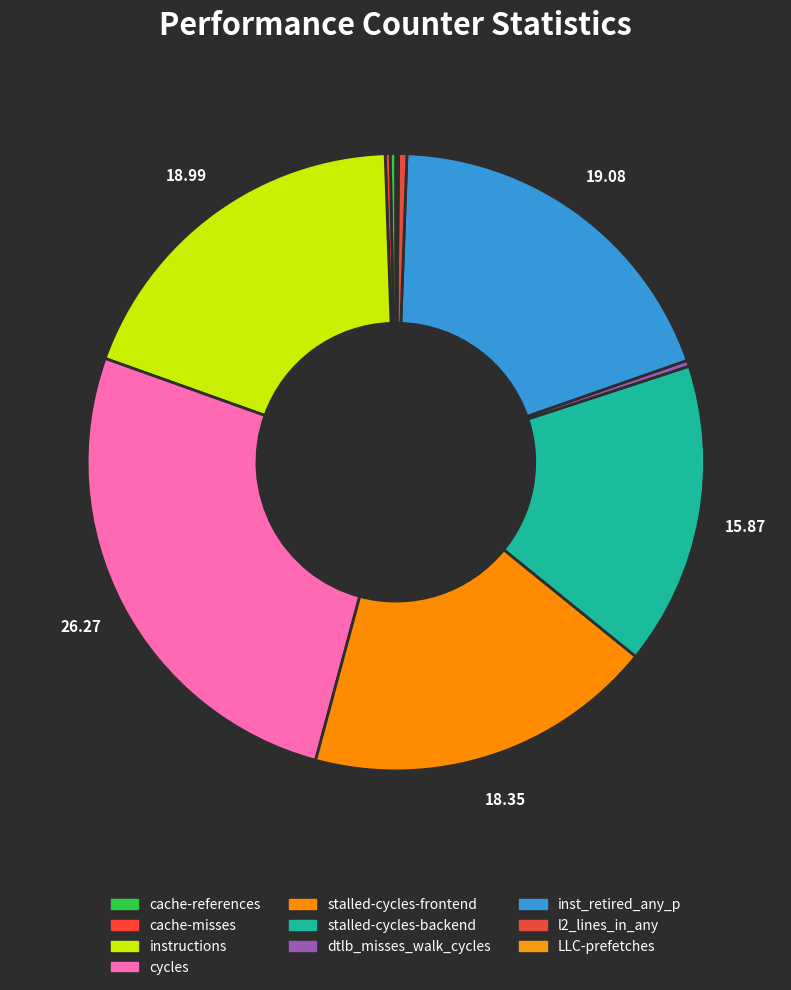

Which has a higher value, cache-misses or dtlb_misses_walk_cycles?

dtlb_misses_walk_cycles